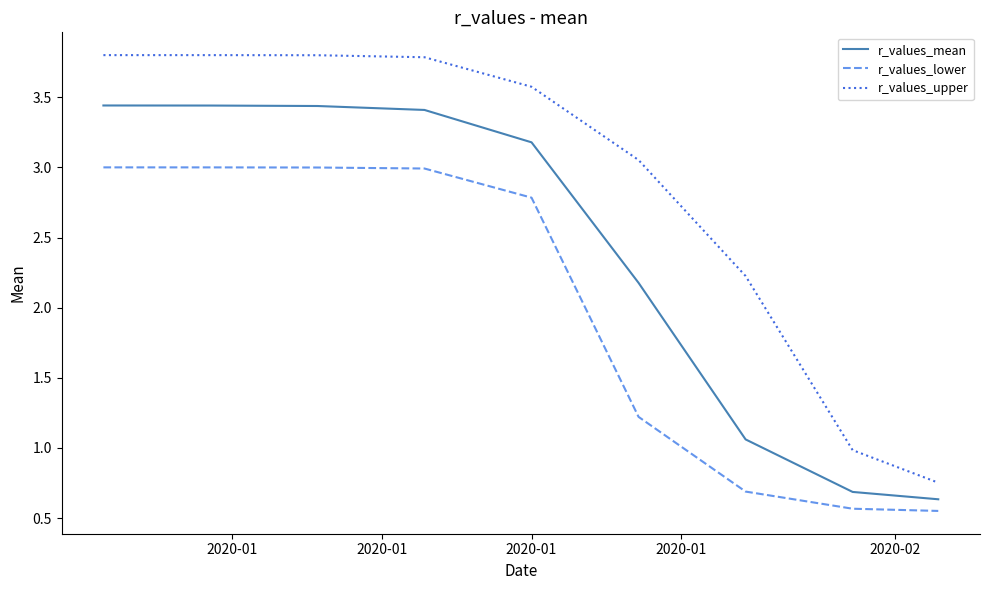

Which series has the largest range (max minus min)?

r_values_upper